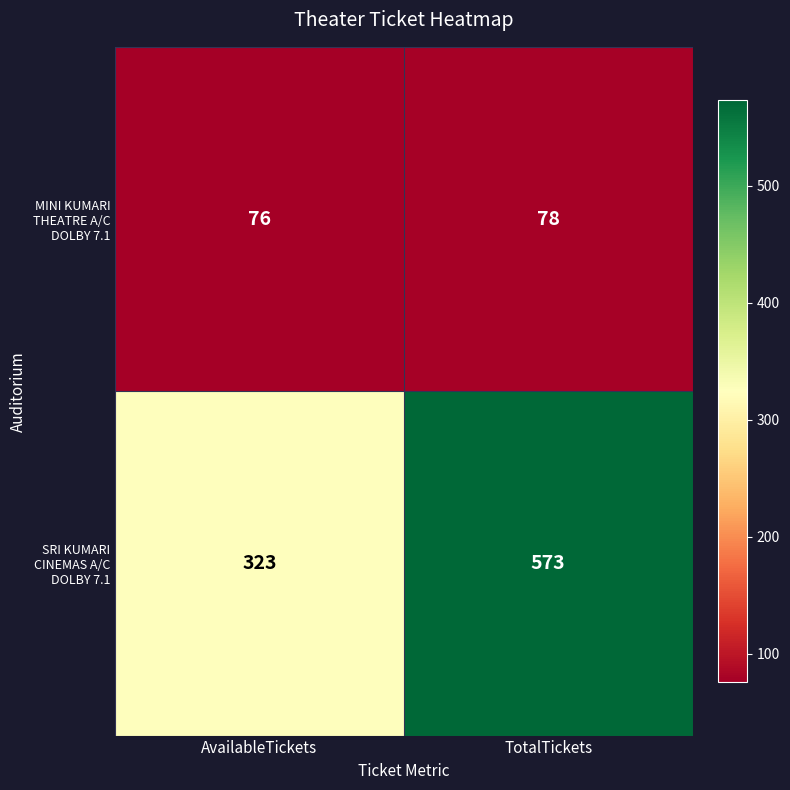

Is it true that MINI KUMARI THEATRE A/C DOLBY 7.1 equals 76 at AvailableTickets?

True